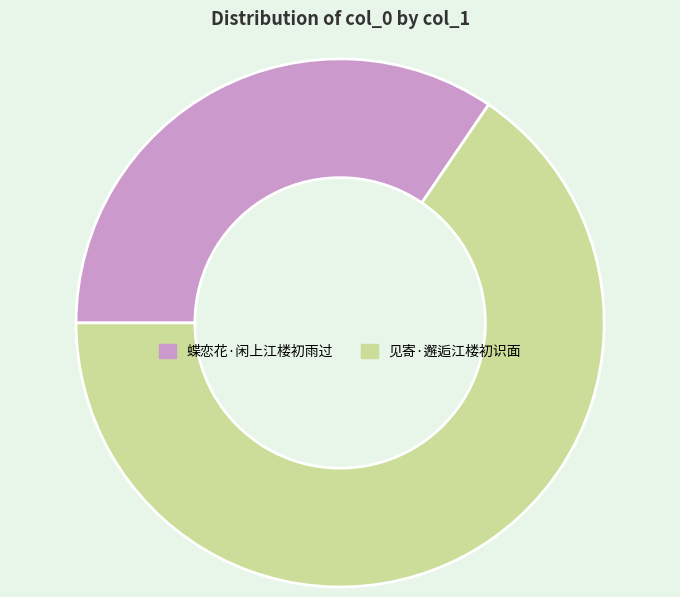

The 蝶恋花·闲上江楼初雨过 slice represents 24% of the pie. True or false?

False